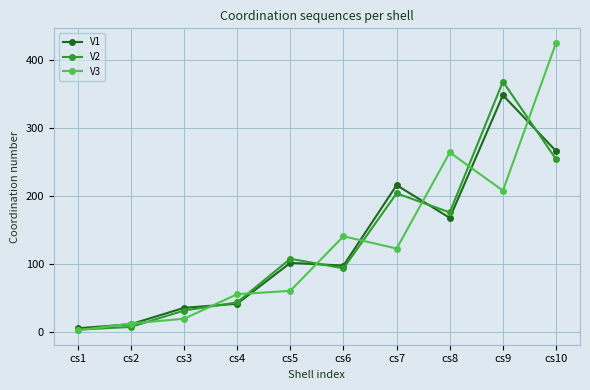

What is the greatest value displayed?

425